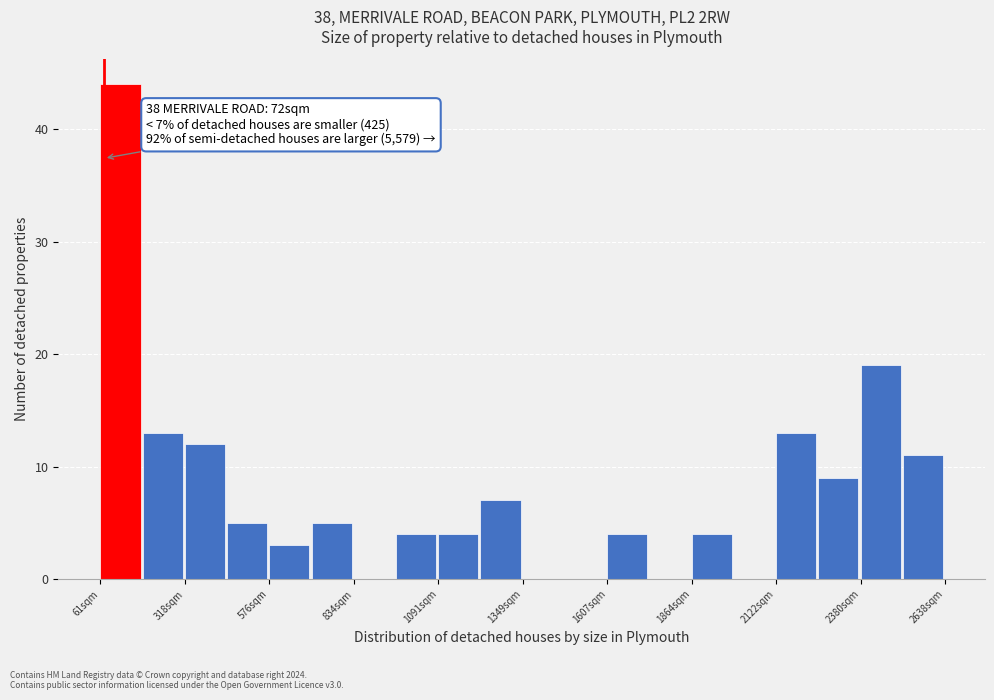

Read against the x-axis, roughly where is the centre of the tallest bar?

100